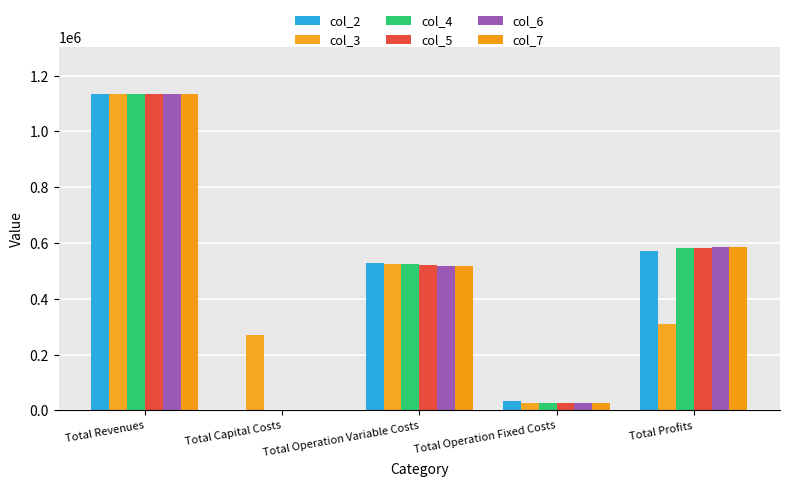

The value of col_4 at Total Operation Variable Costs is 827378.1. True or false?

False